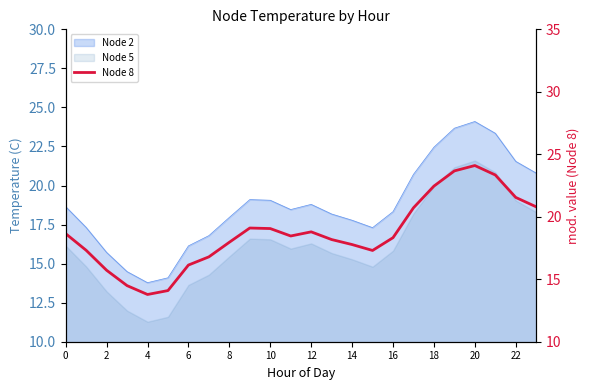

What is the value of the 14th point from the left?

18.2